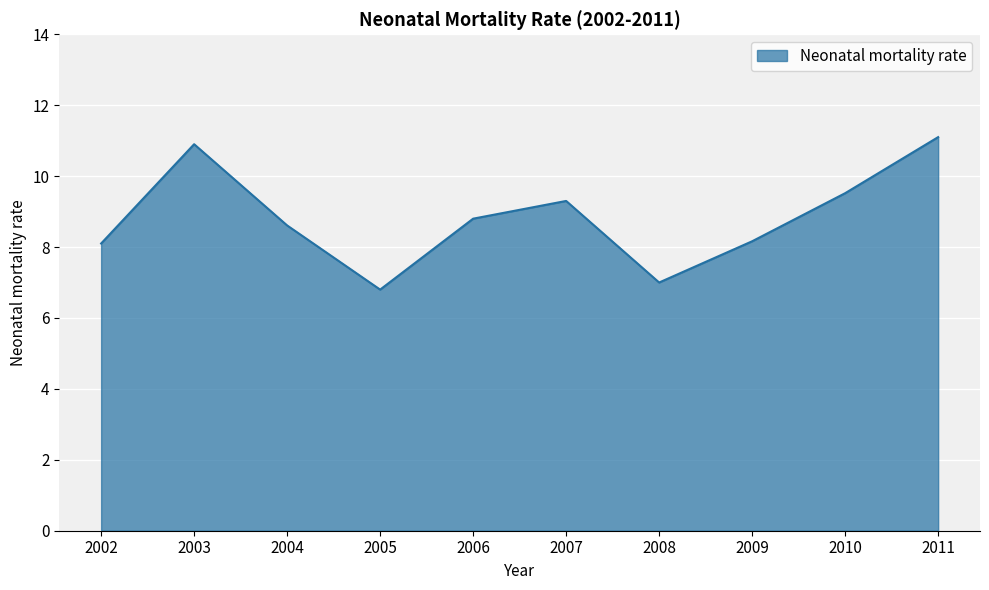

Reading left to right, what are all the values shown in this chart?

8.1	10.9	8.6	6.8	8.8	9.3	7.0	8.2	9.5	11.1